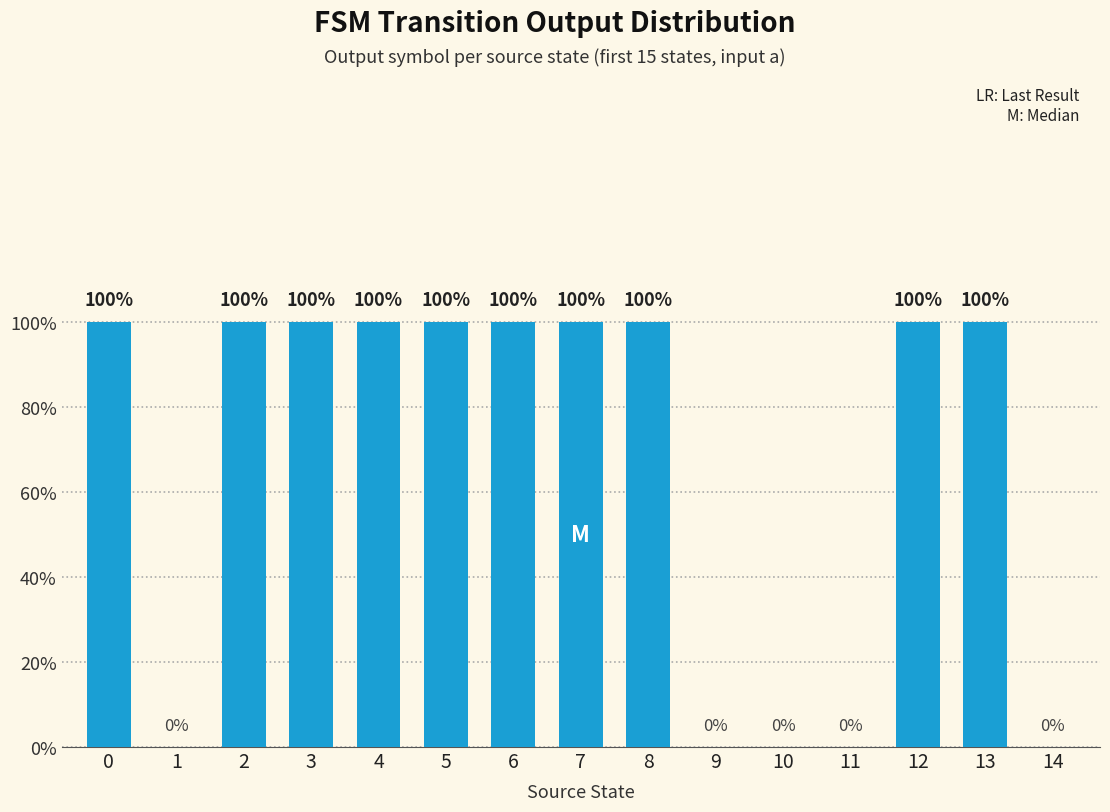

Are the bars horizontal?

No